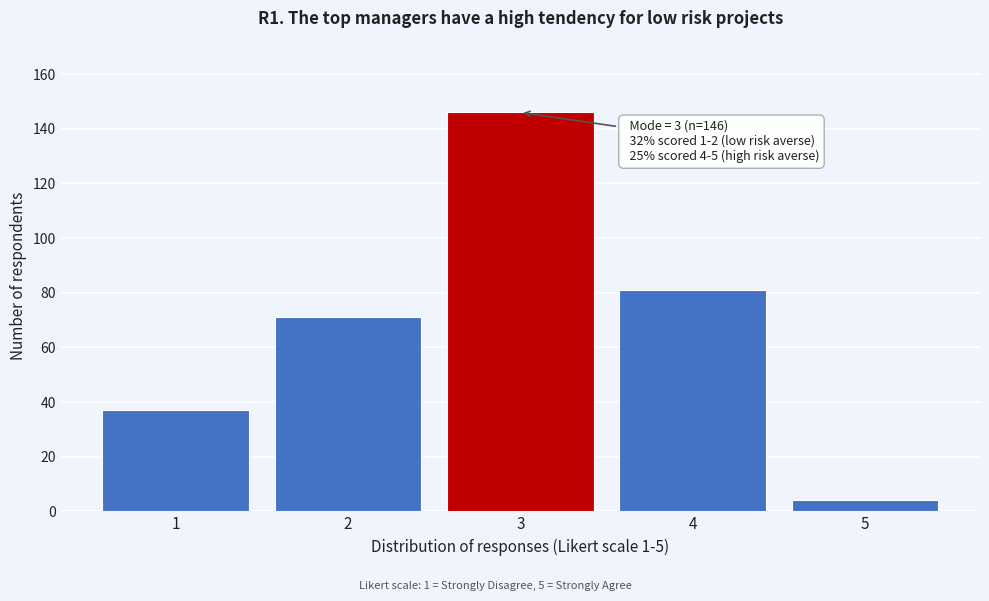

Reading right to left, extract all data points from this chart.

5=4	4=81	3=146	2=71	1=37